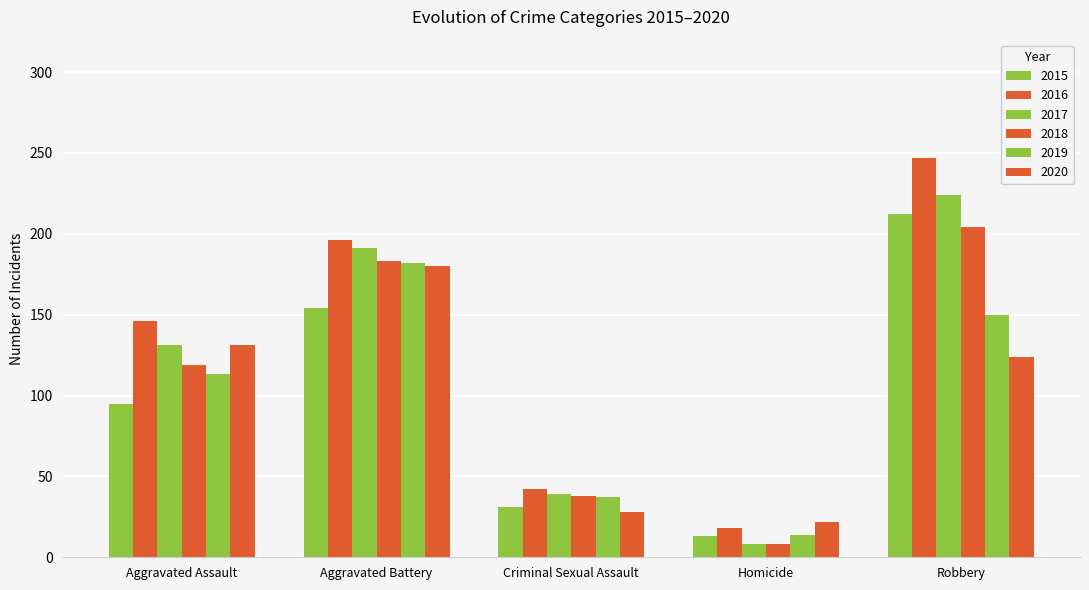

At which category is the sum across all series the highest?

Robbery